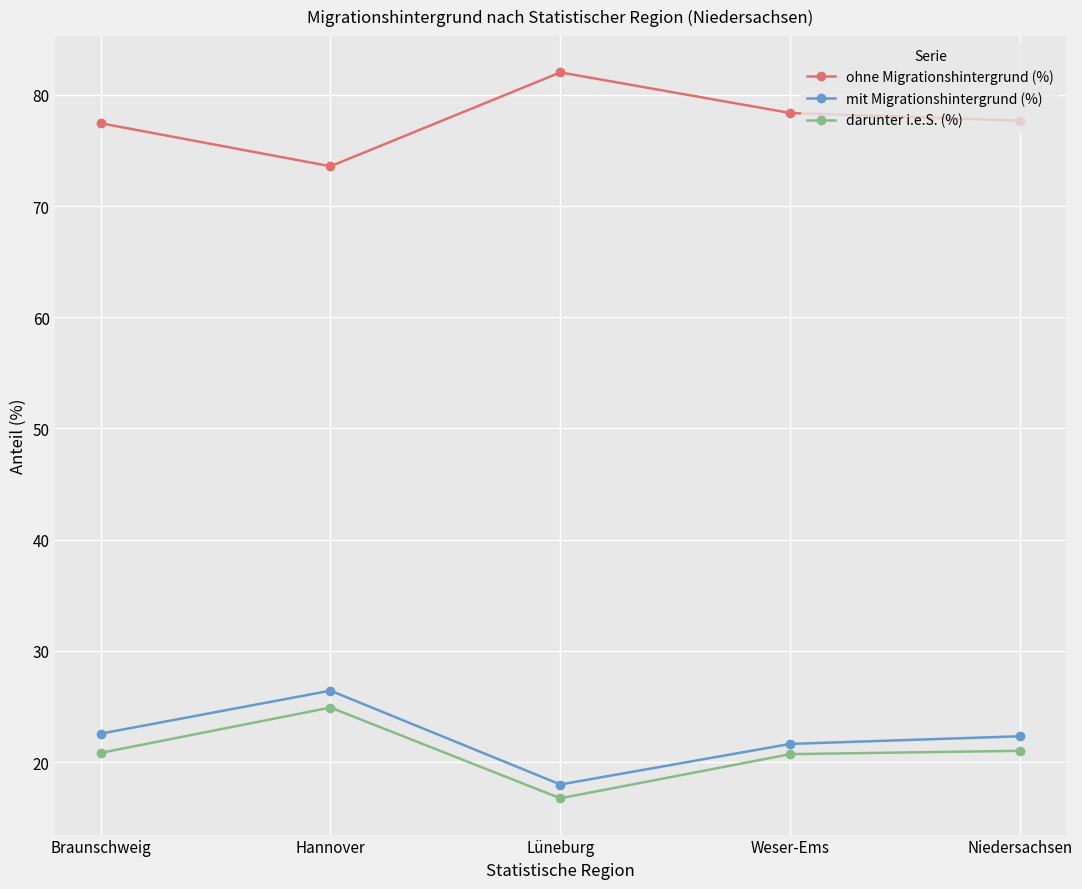

At which category does the chart reach its minimum across all series?

Lüneburg